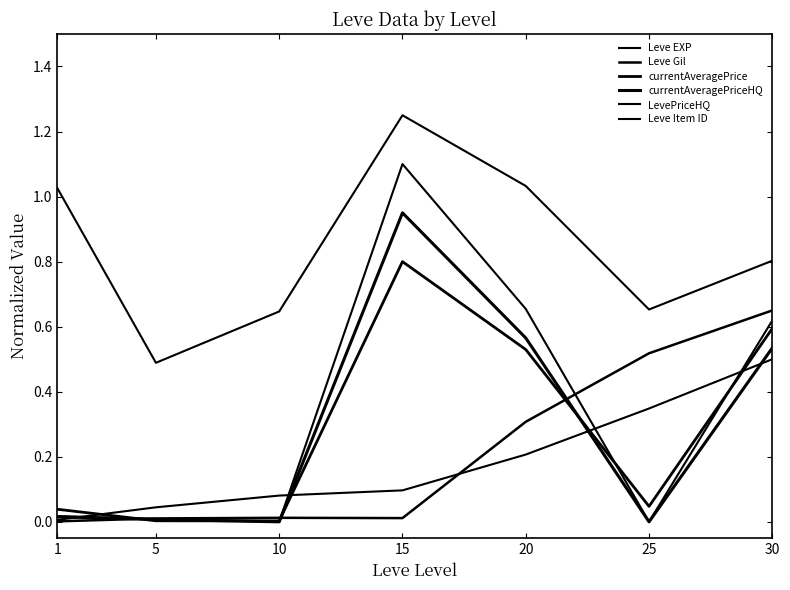

Is this an area chart (filled region under the line)?

No